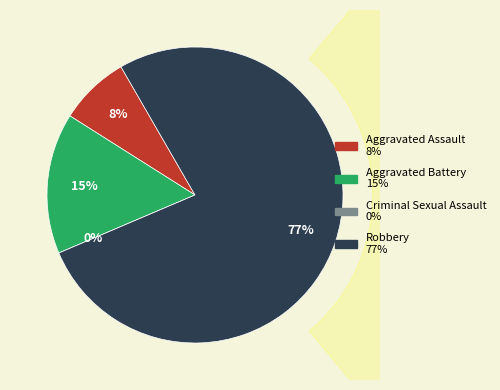

To the nearest percent, what is the average slice percentage?

25%